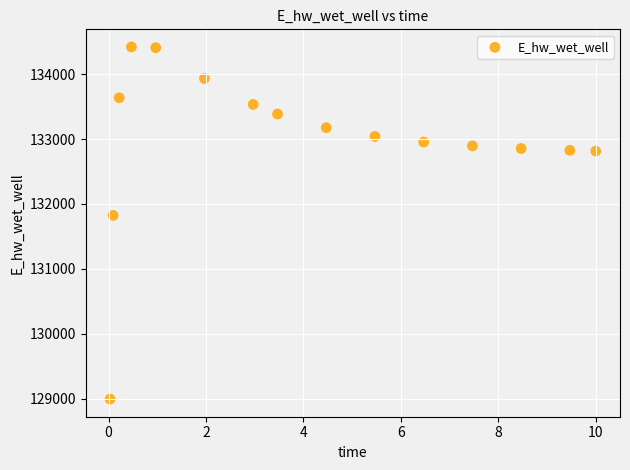

What Y value in the scatter plot is closest to 131706?

131823.9